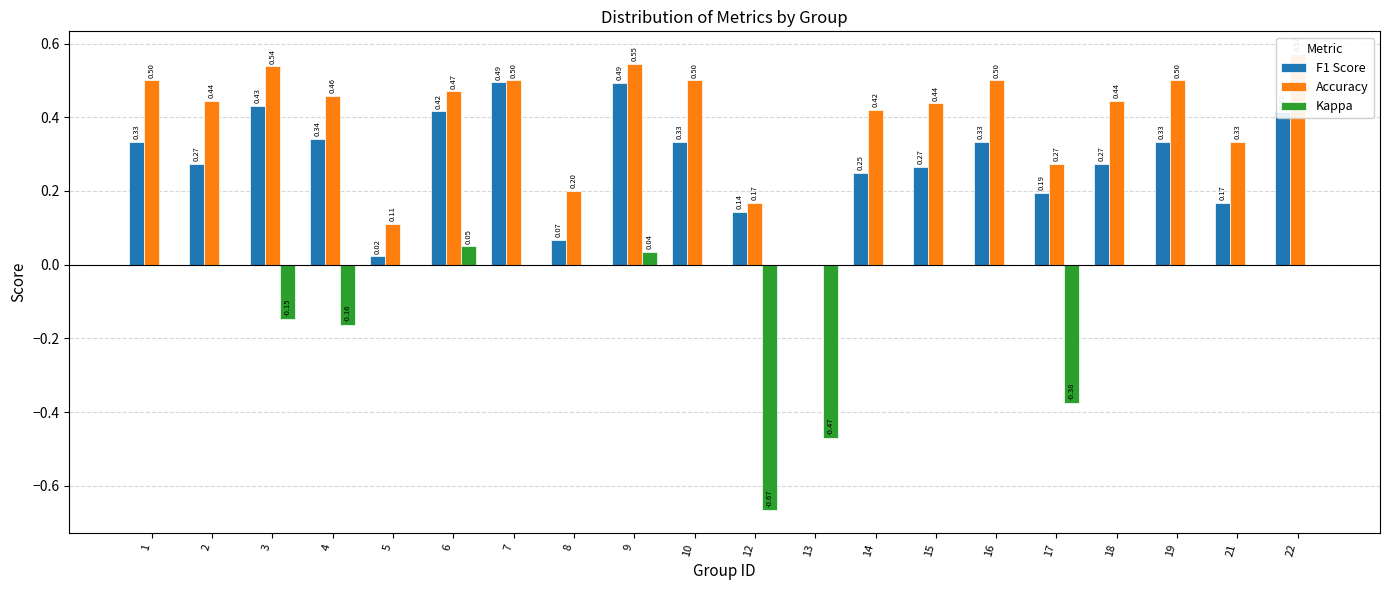

How many values in Accuracy are above zero?

19